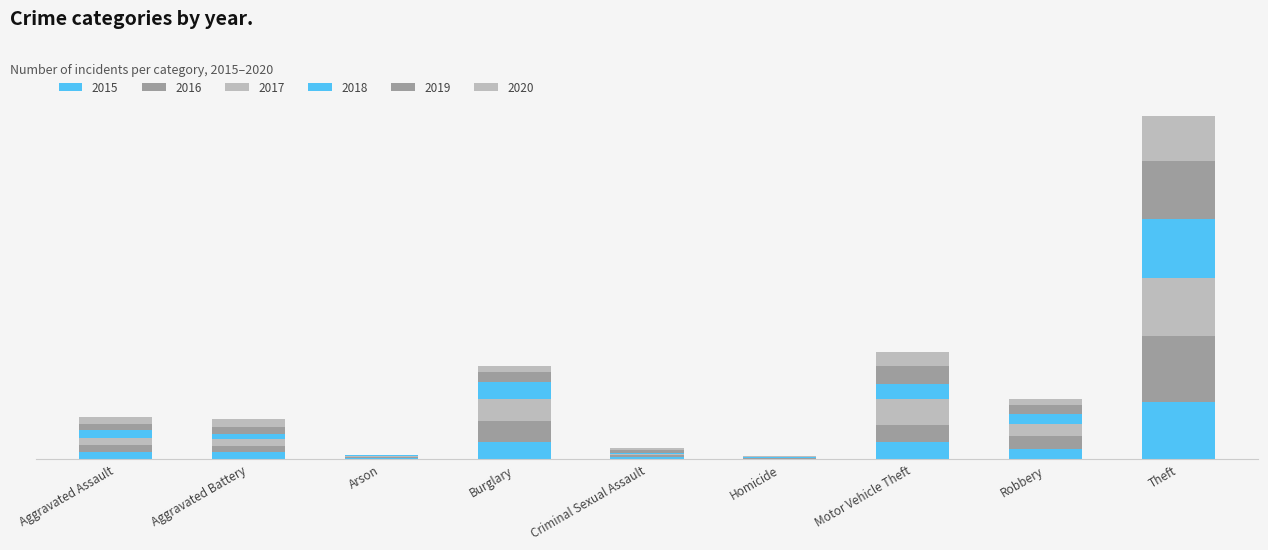

Are the bars horizontal?

No